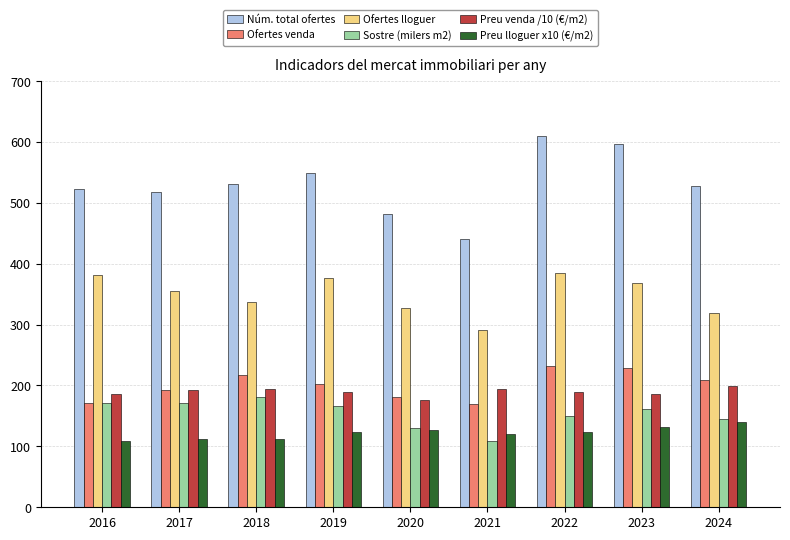

What is the greatest value displayed?

609.0